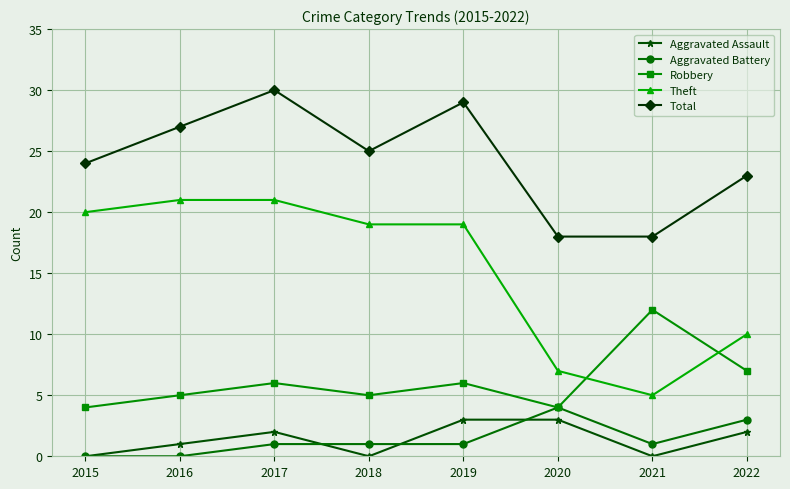

What value does the Aggravated Assault series have at 2019?

3